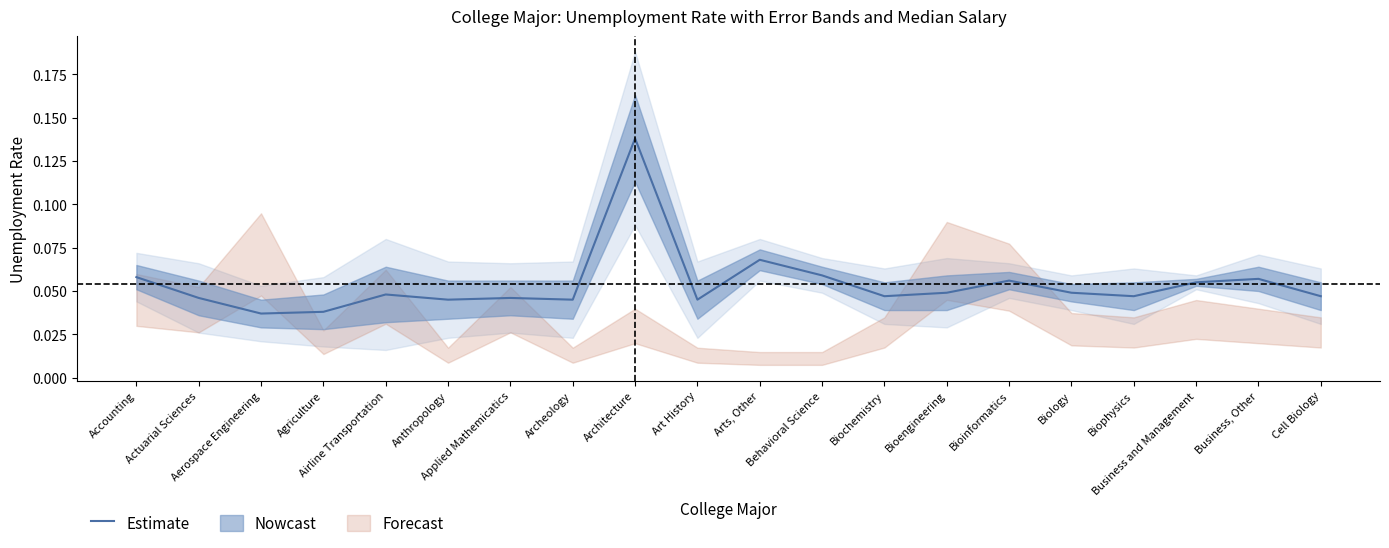

List the labels in order of value, largest first.

Architecture, Arts, Other, Behavioral Science, Accounting, Business, Other, Bioinformatics, Business and Management, Bioengineering, Biology, Airline Transportation, Biochemistry, Biophysics, Cell Biology, Actuarial Sciences, Applied Mathemicatics, Anthropology, Archeology, Art History, Agriculture, Aerospace Engineering